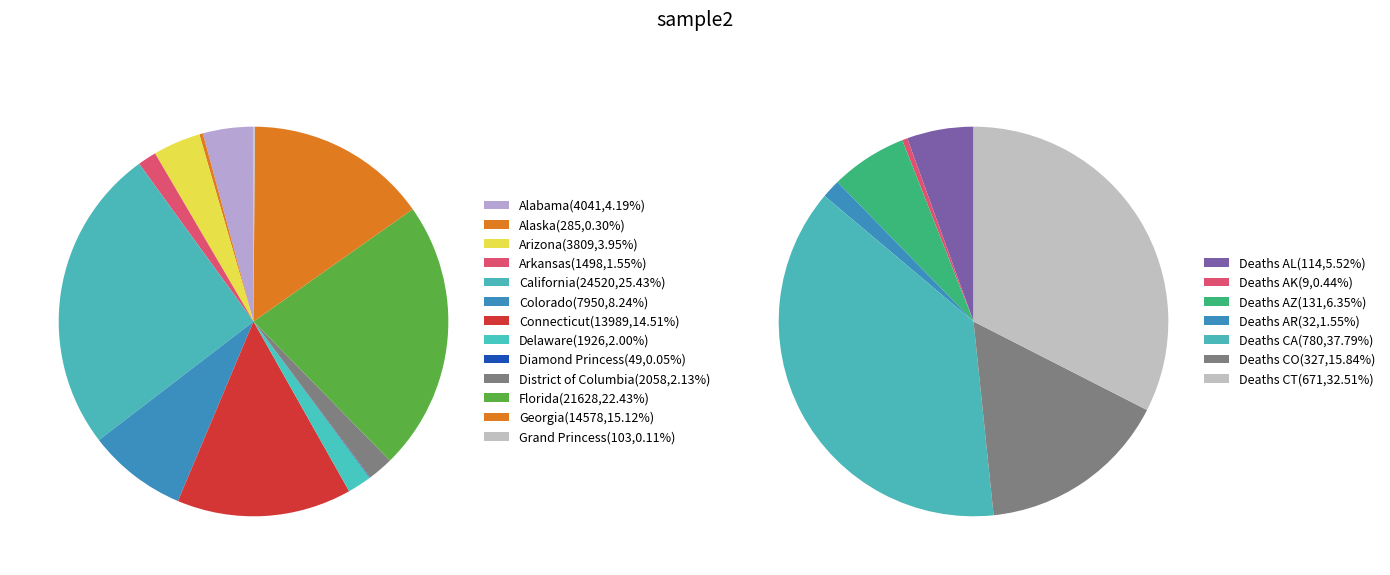

Is there any slice that represents more than half of the pie?

No